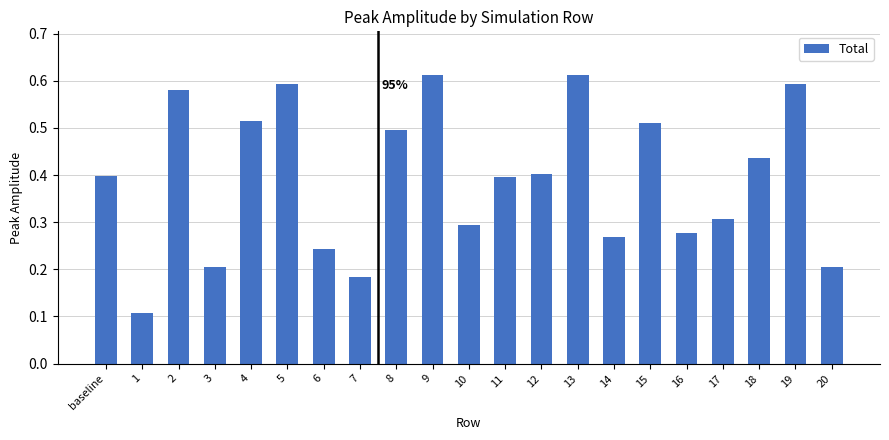

What is the change in value from 7 to 12?

+0.2